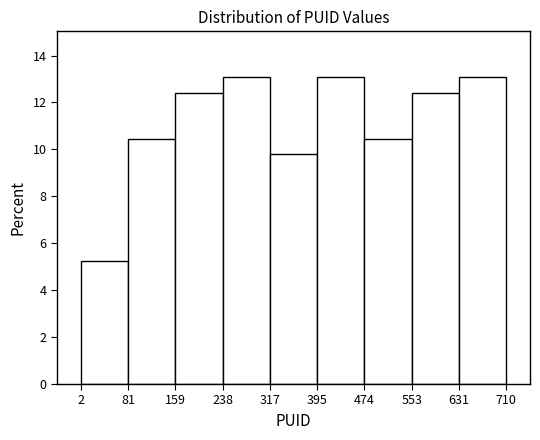

How tall is the bar that spans 81 to 159 on the x-axis? The values are not printed on the chart, so give them approximately, as read against the axis.

10.4